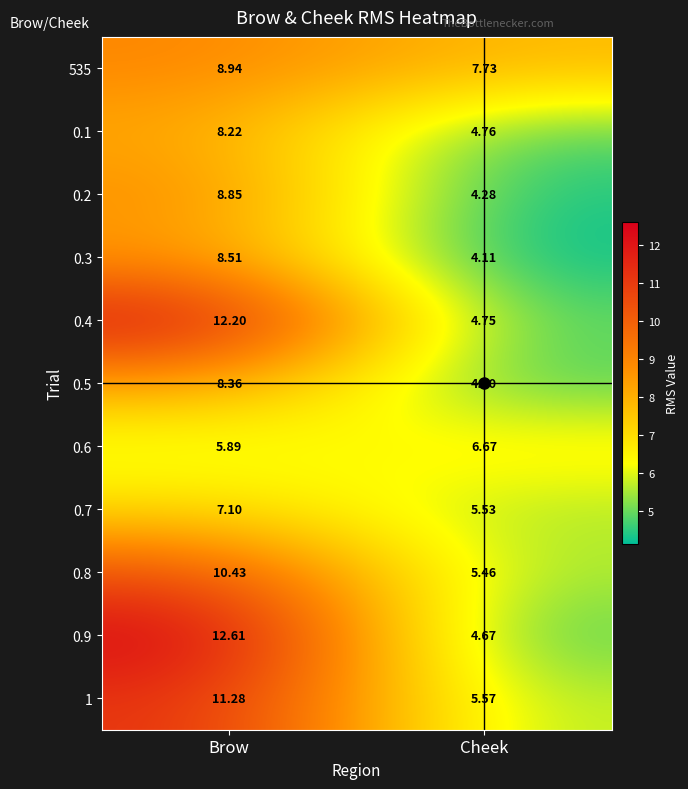

At how many categories does at least one series exceed 9?

1